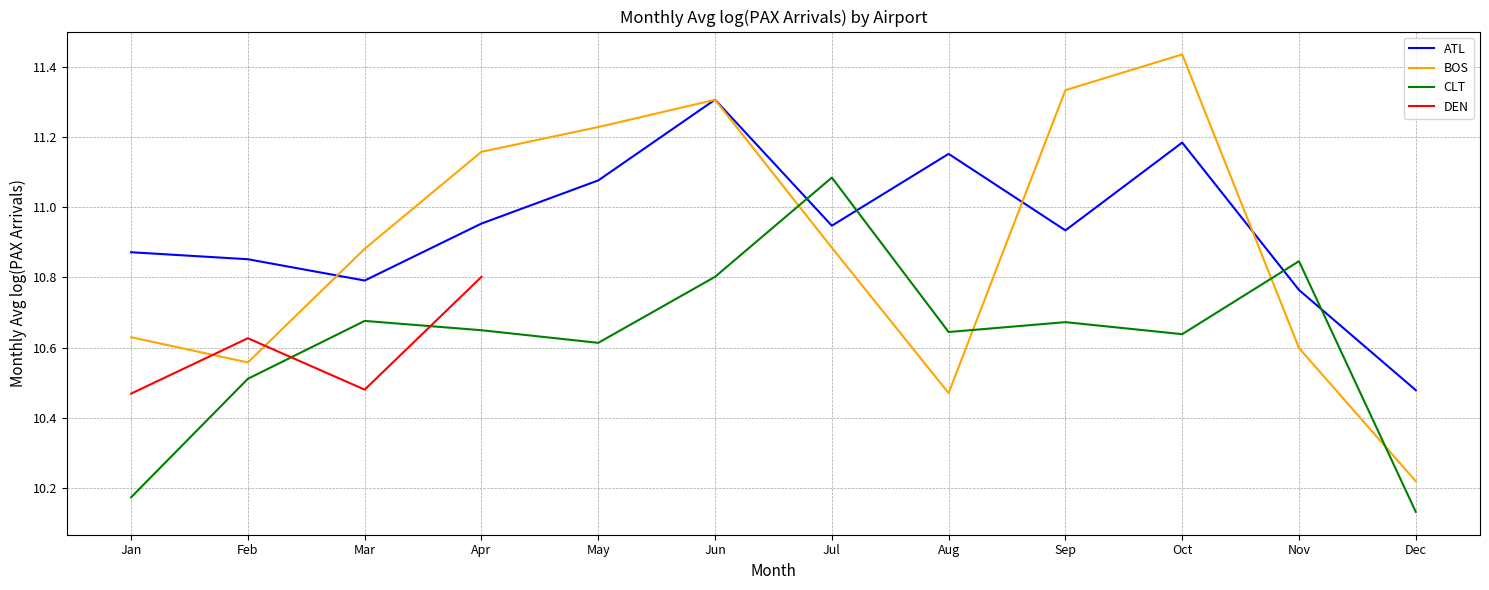

Which category has the highest value in the BOS series?

Oct